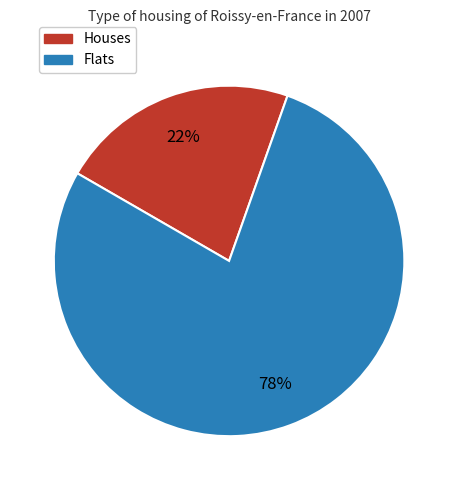

To the nearest percent, what percentage of the pie is Flats?

78%